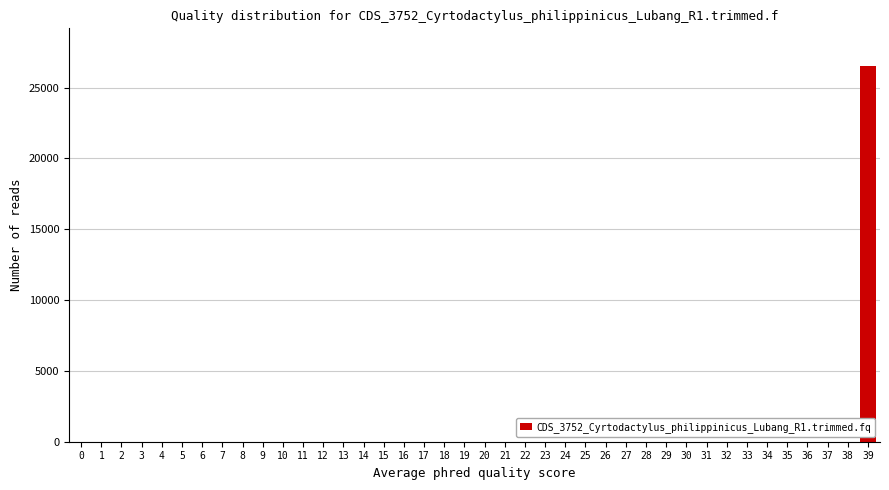

What is the sum of all values?

26533.0